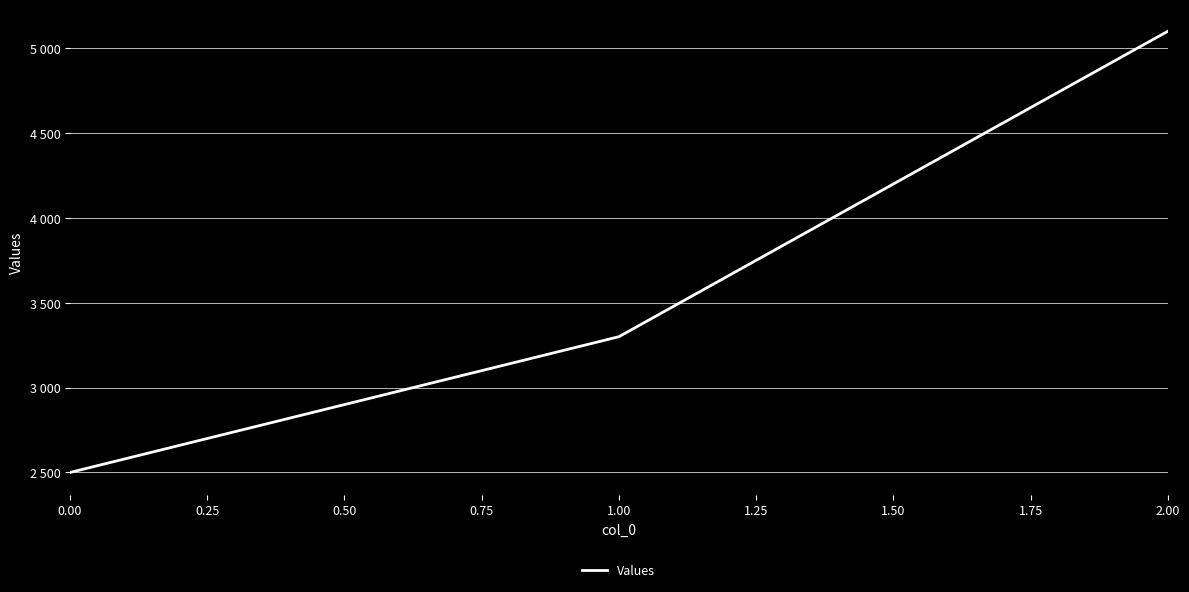

Rank the categories by value from lowest to highest.

0.00, 1.00, 2.00